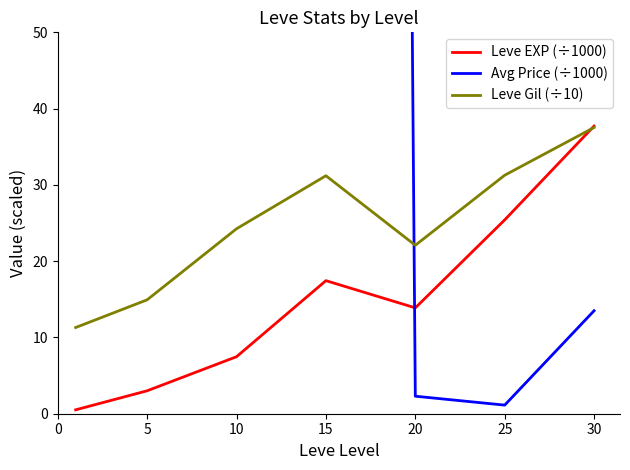

Which series ends up on top after the final intersection of Leve EXP (÷1000) and Leve Gil (÷10)?

Leve EXP (÷1000)